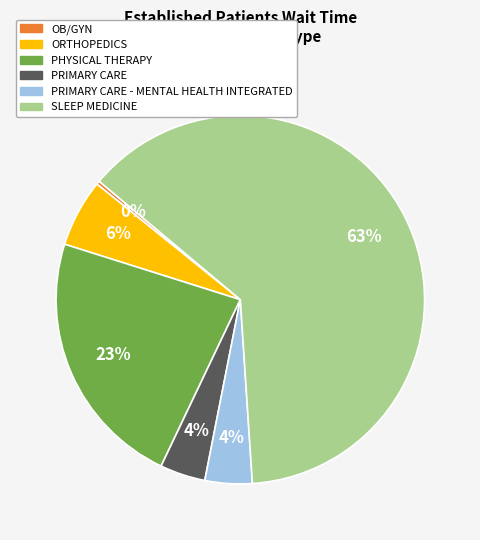

Is there any slice that represents more than half of the pie?

Yes